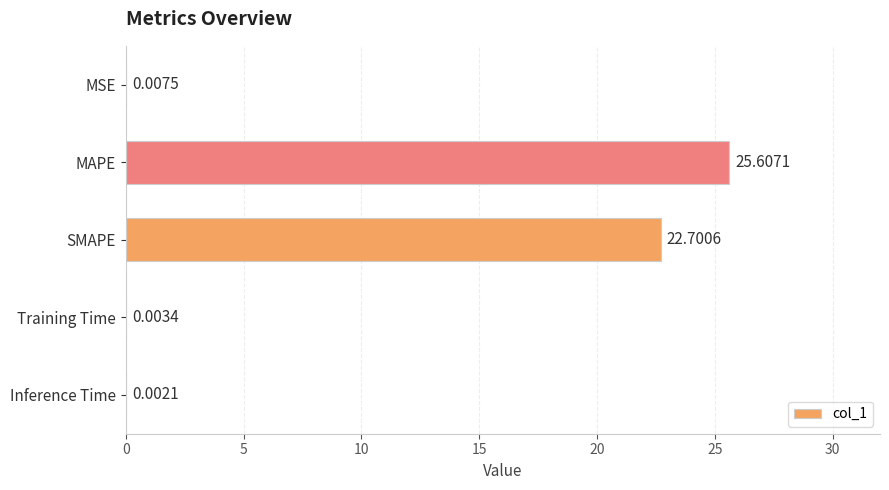

What is the sum of the values at MAPE and Training Time?

25.6